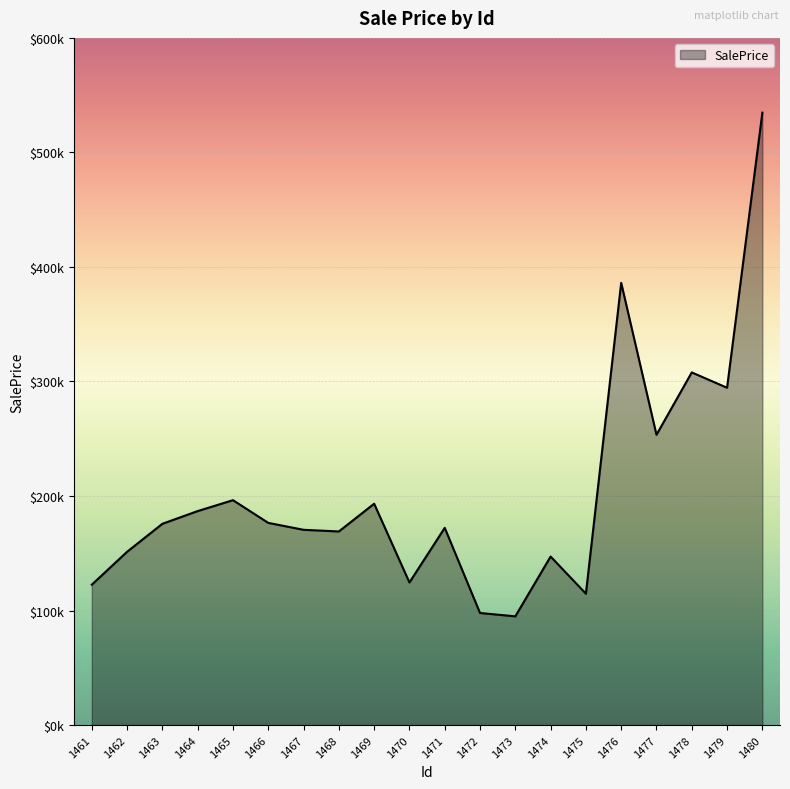

Is this an area chart (filled region under the line)?

Yes